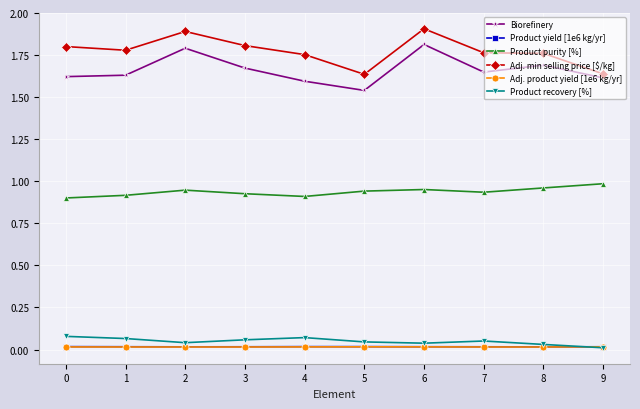

What is the difference between the second highest and minimum values in the Adj. min selling price [$/kg] series?

0.3